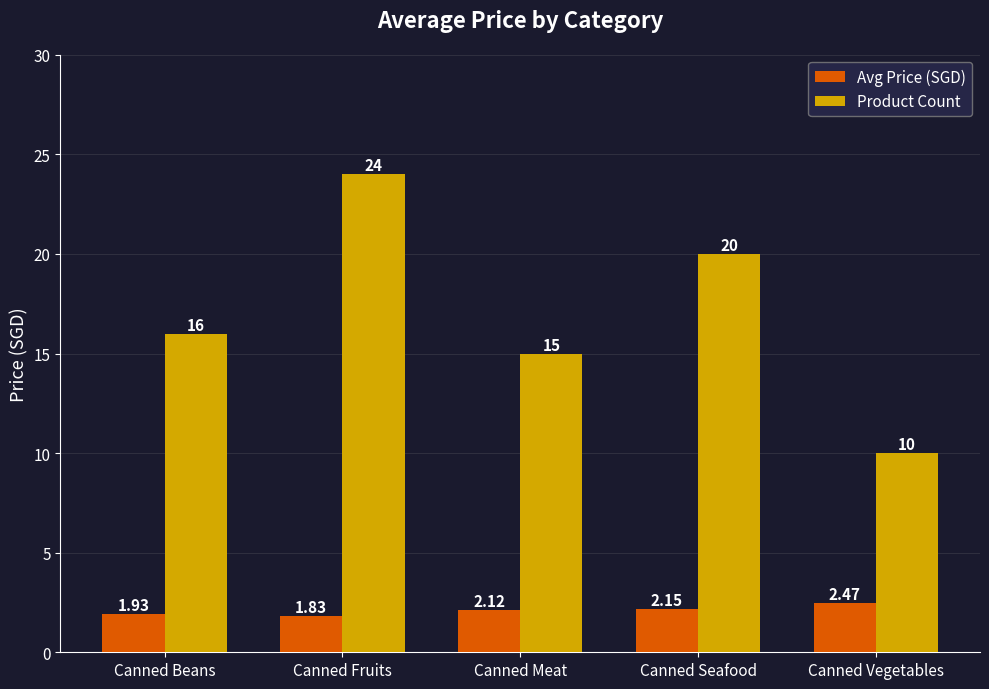

How many data points in Product Count are less than 16?

2